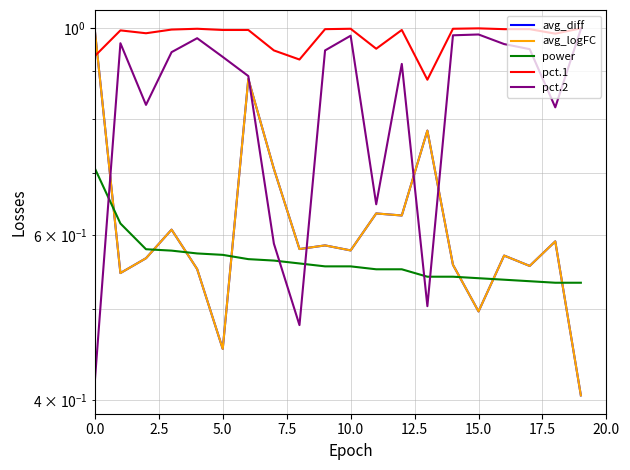

In pct.2, how many points are lower than both neighbors (excluding endpoints)?

5